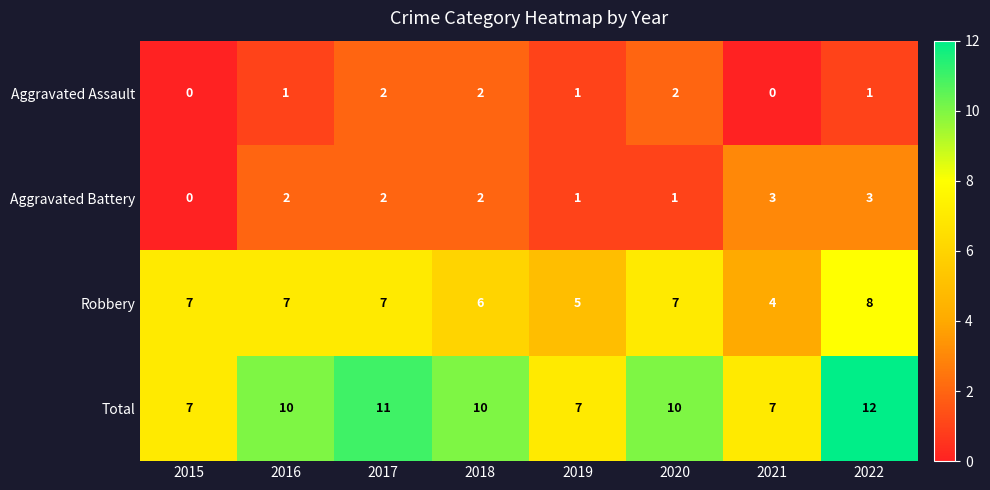

Is the value of Aggravated Battery at 2022 greater than the value of Total at 2016?

No